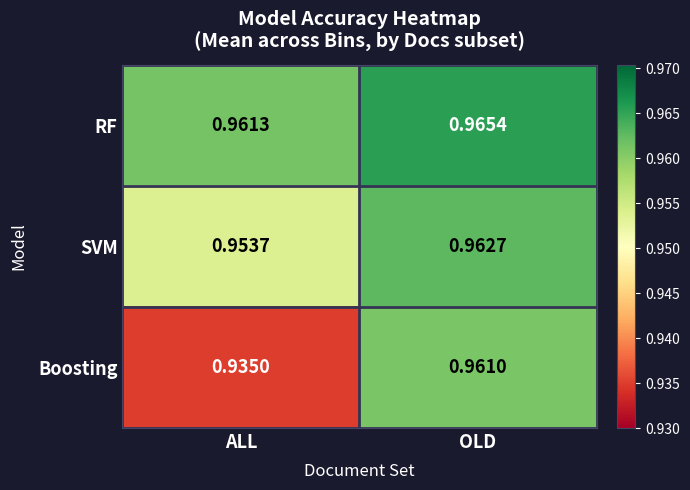

At which category is the sum across all series the highest?

OLD